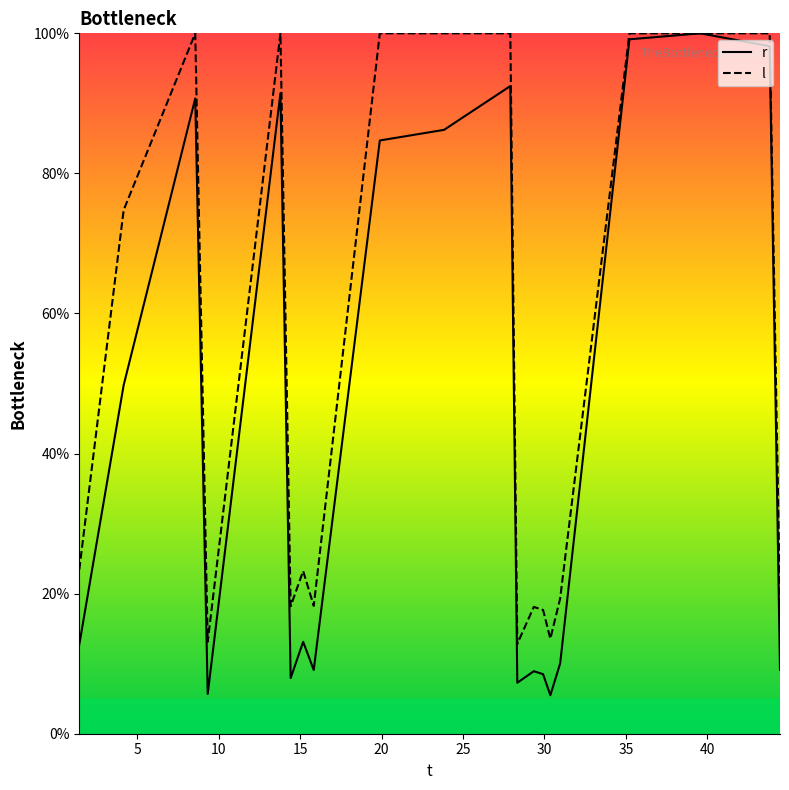

How many lines are shown in the chart?

2